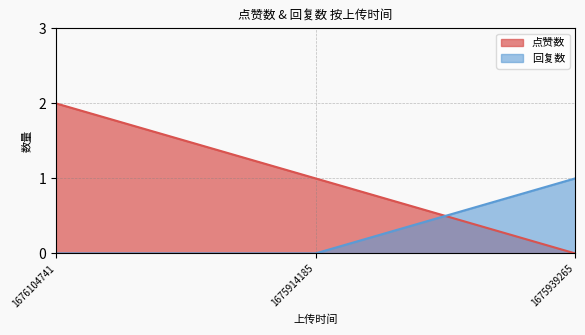

The value of 回复数 at 1675939265 is 1. True or false?

True